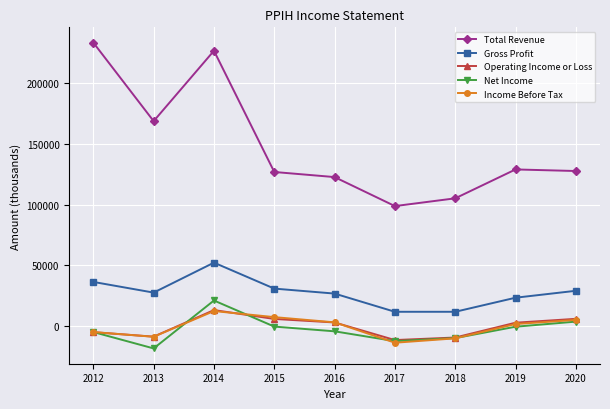

True or false: Income Before Tax and Total Revenue intersect in this chart.

False